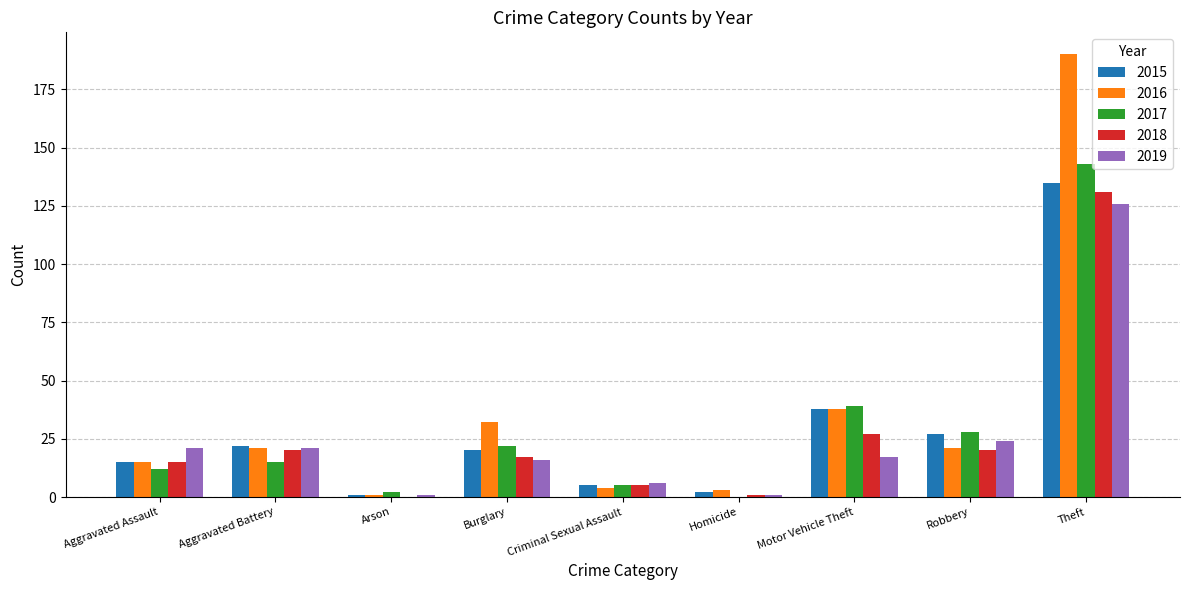

How many groups of bars are there?

9